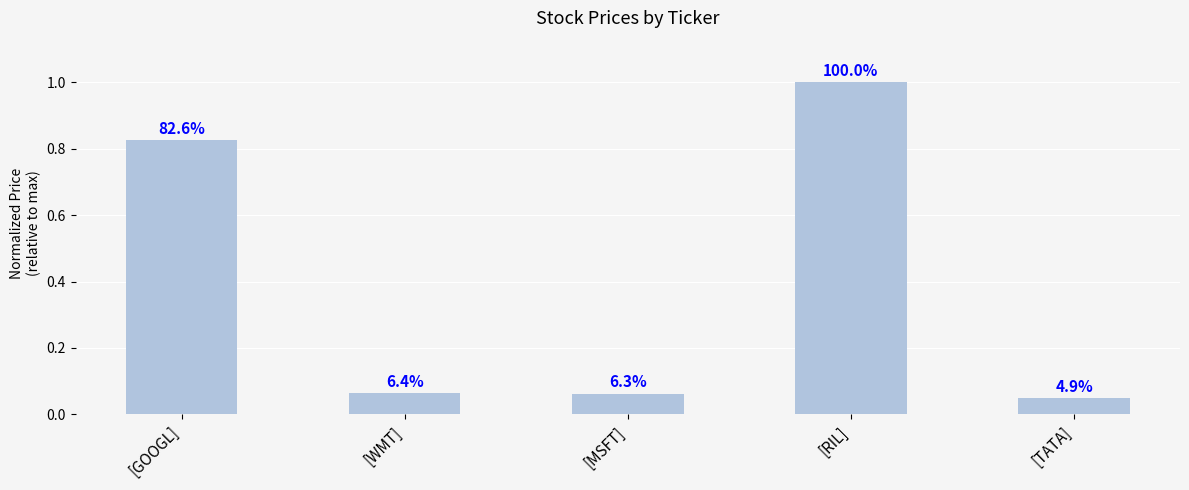

What is the change in value from [RIL] to [TATA]?

-1.0